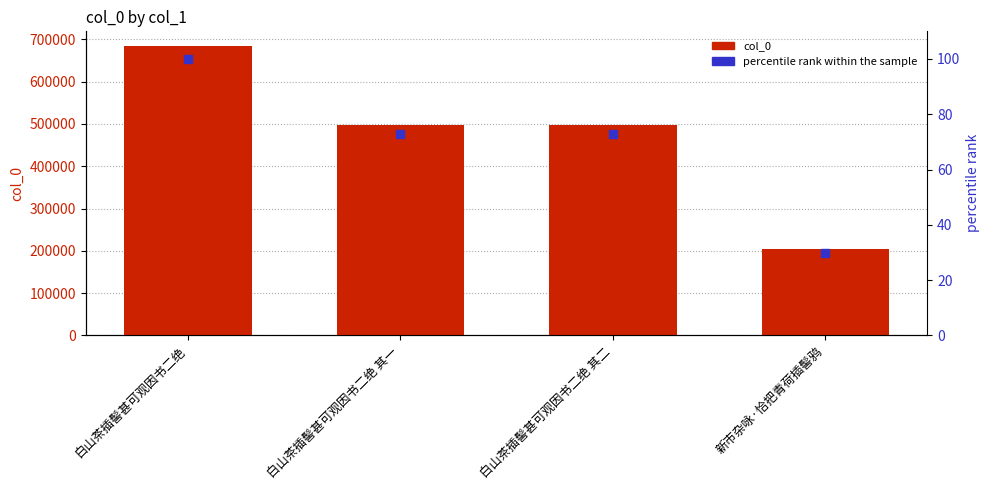

Which series reaches the minimum Y coordinate?

percentile rank within the sample